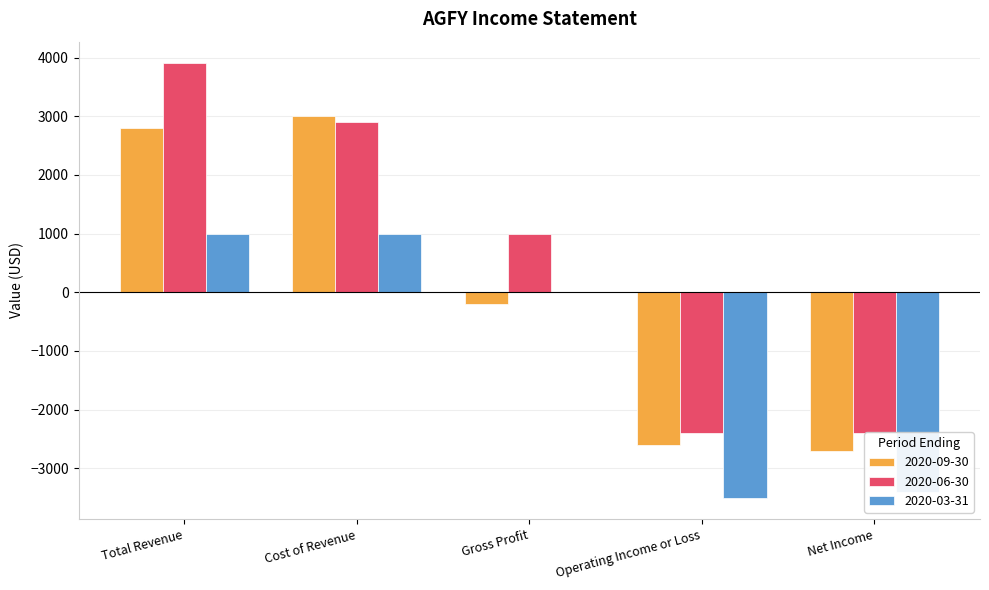

Which has a higher value, Cost of Revenue or Operating Income or Loss?

Cost of Revenue